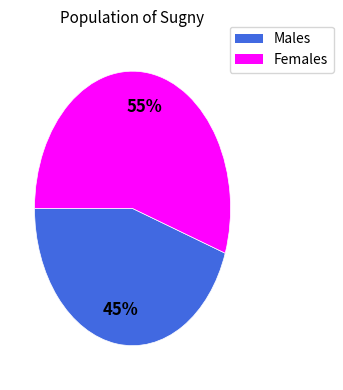

How many segments does this pie chart have?

2